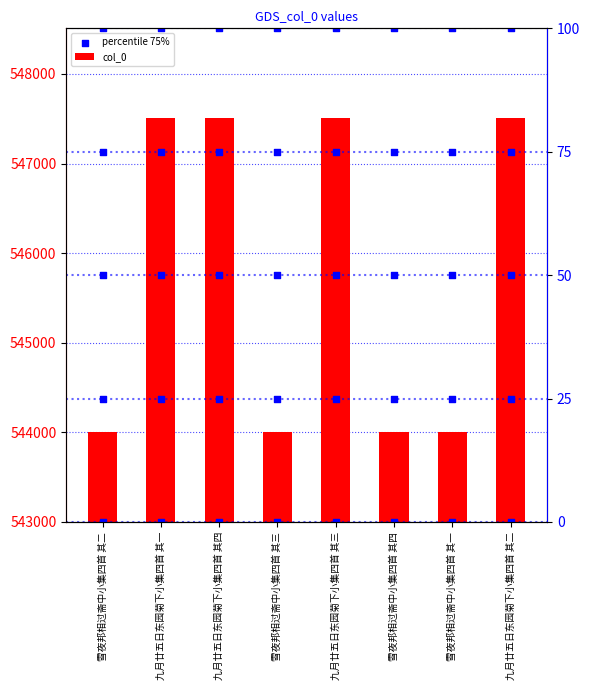

At which category is the sum across all series the highest?

九月廿五日东园菊下小集四首 其四